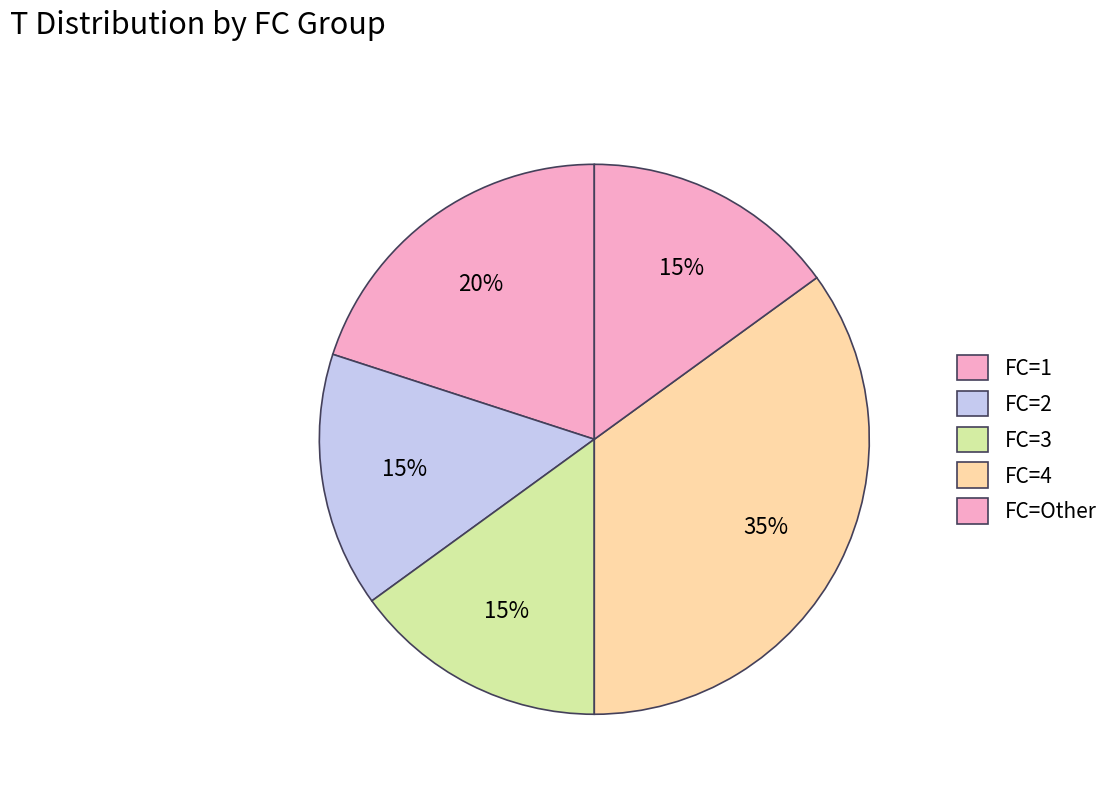

Is it true that FC=2 is 32% of the pie?

False